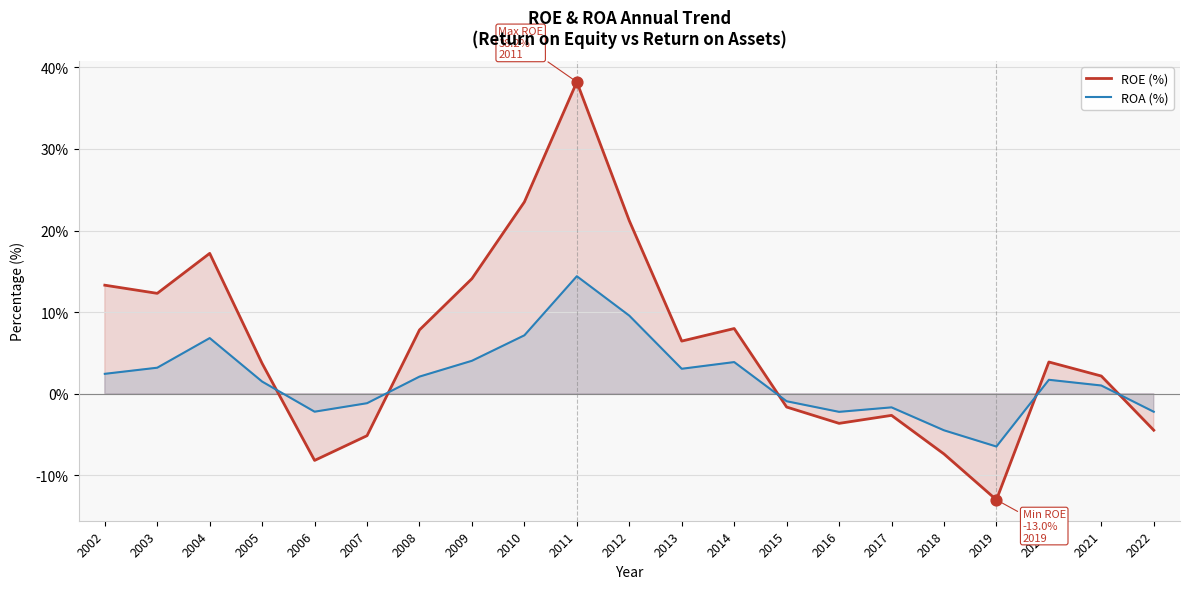

Which series contains the lowest Y value?

ROE (%)